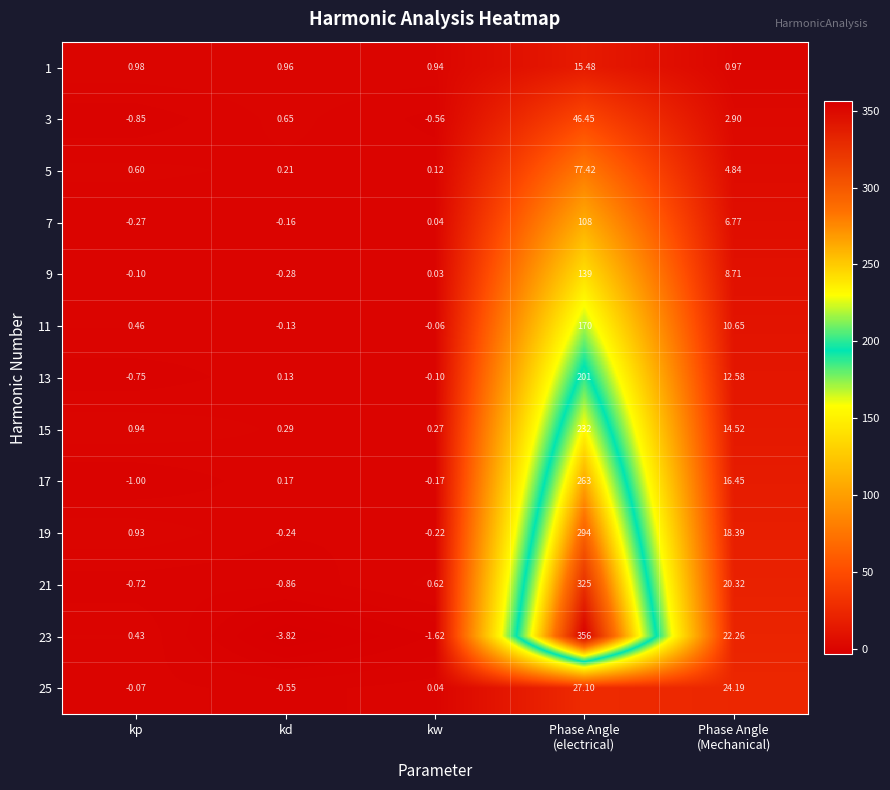

Count the number of data series in this chart.

13